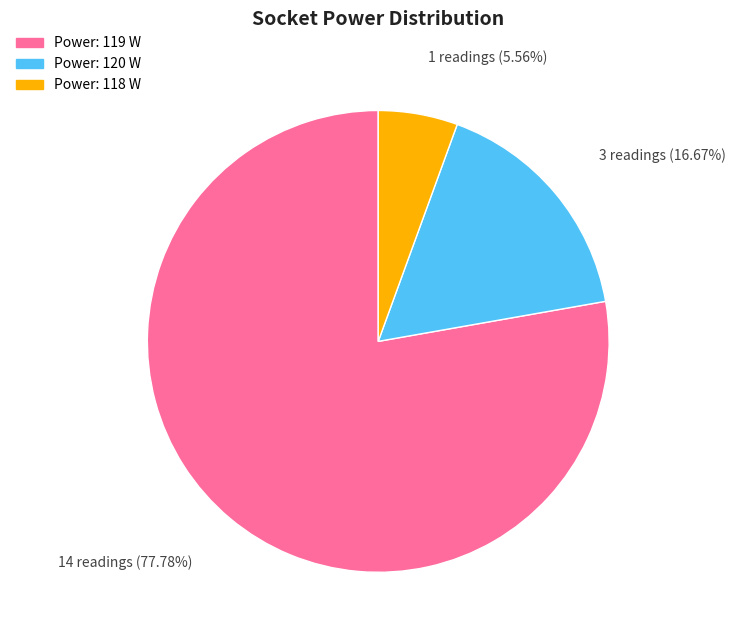

Is there a majority slice in this chart?

Yes